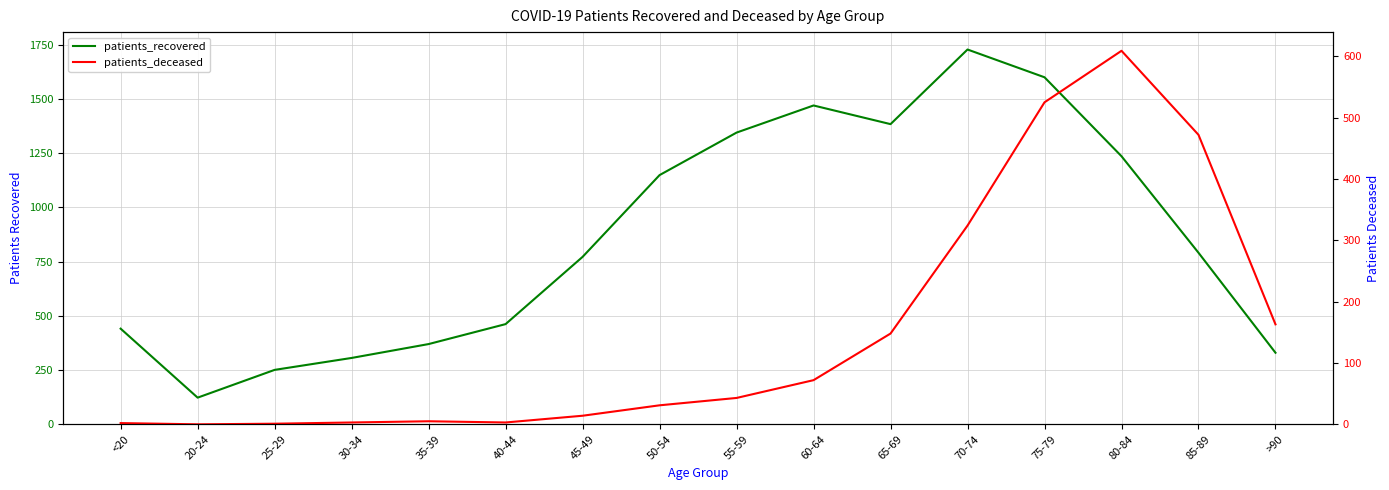

At which category does patients_recovered reach its first local valley?

20-24